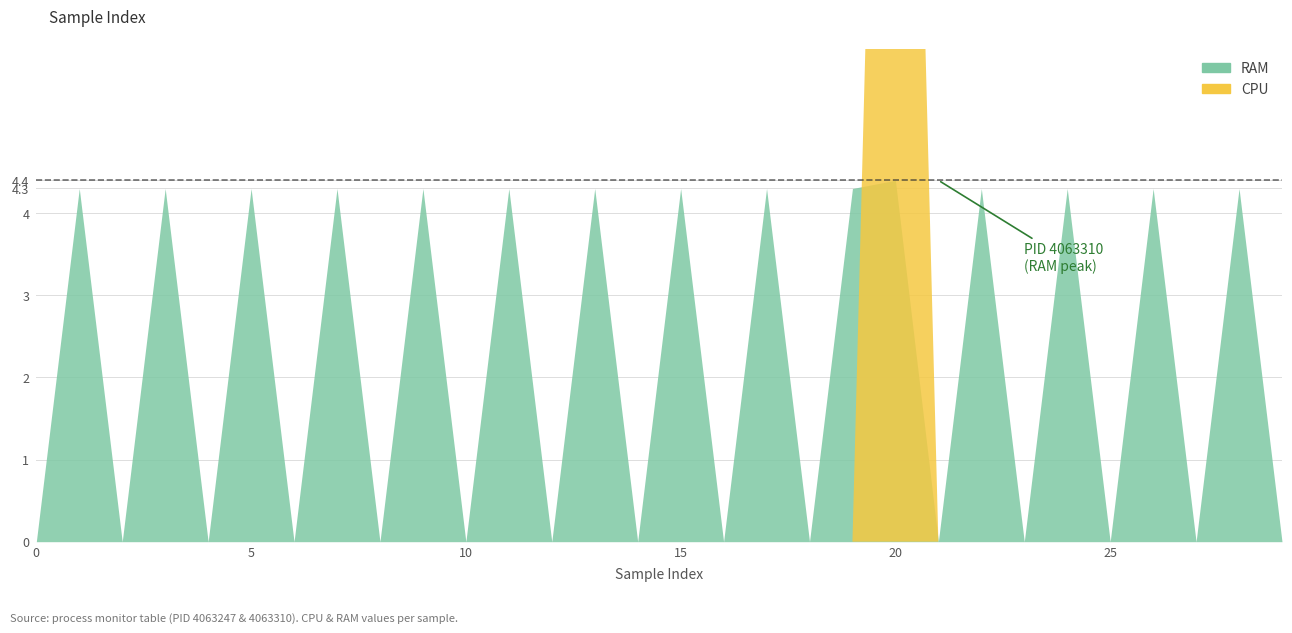

At which category does CPU reach its first local peak?

20